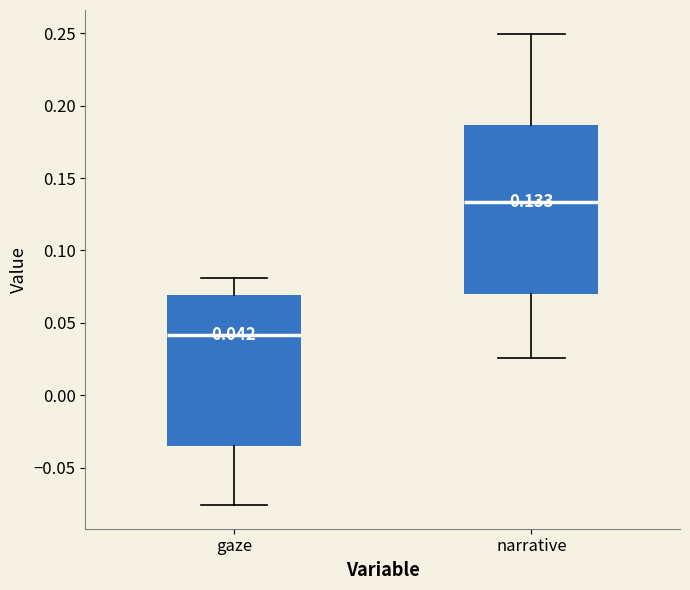

Comparing the boxes themselves (not the whiskers), which one is the tallest?

narrative